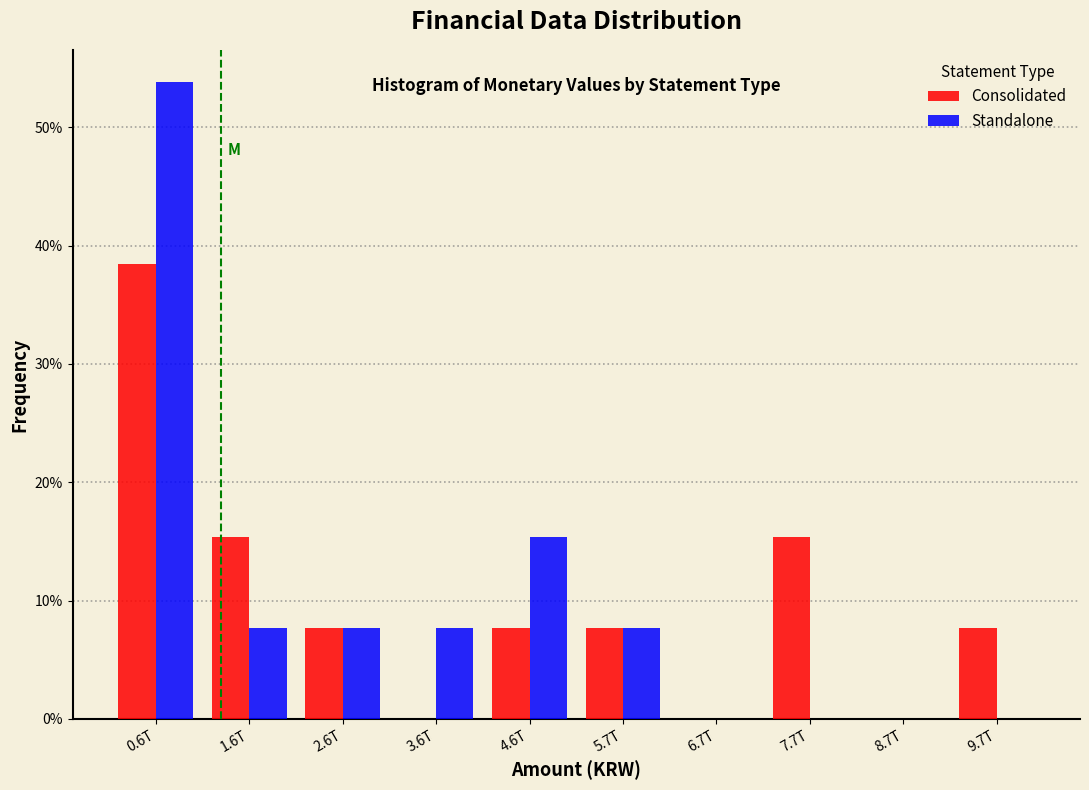

Reading right to left, what are all the values shown in this chart?

Consolidated: 9.7T=7.7	8.7T=0.0	7.7T=15.4	6.7T=0.0	5.7T=7.7	4.6T=7.7	3.6T=0.0	2.6T=7.7	1.6T=15.4	0.6T=38.5
Standalone: 9.7T=0.0	8.7T=0.0	7.7T=0.0	6.7T=0.0	5.7T=7.7	4.6T=15.4	3.6T=7.7	2.6T=7.7	1.6T=7.7	0.6T=53.8